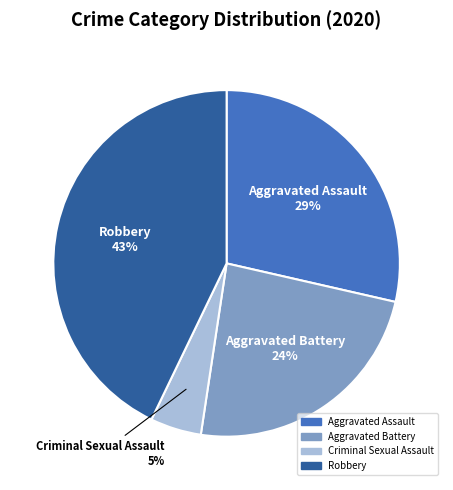

Is there a majority slice in this chart?

No